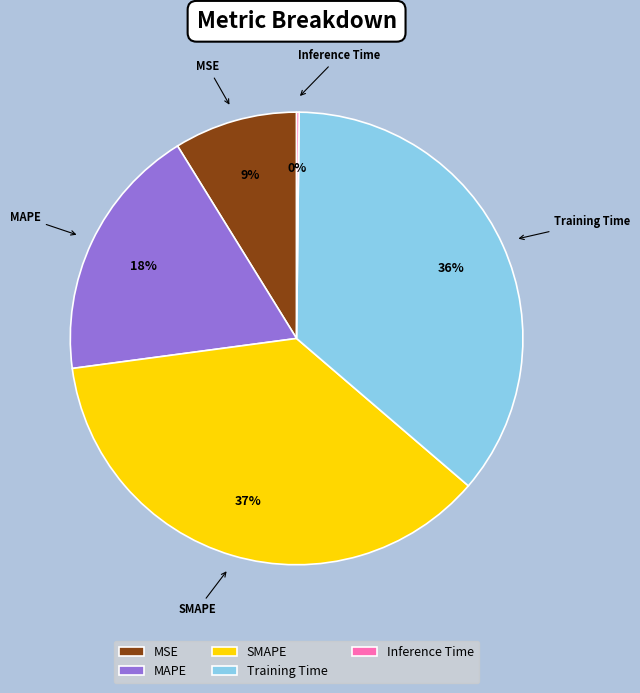

To the nearest percent, what portion does MAPE represent?

18%